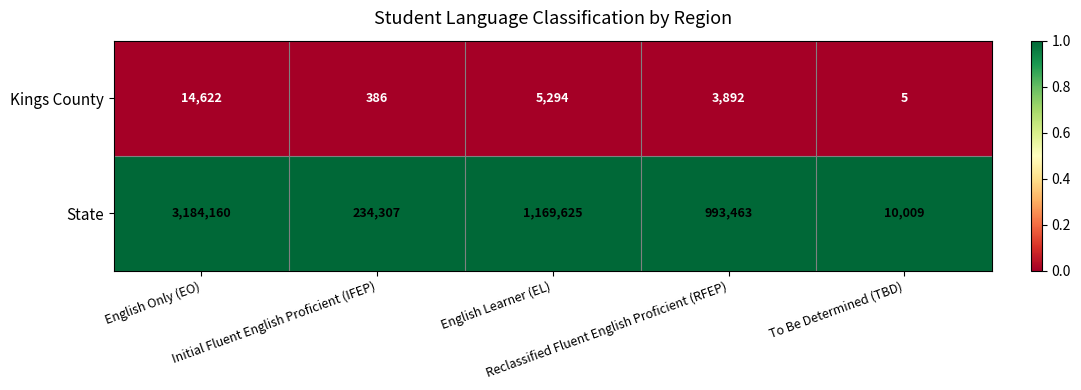

What is the minimum value shown in the chart?

5